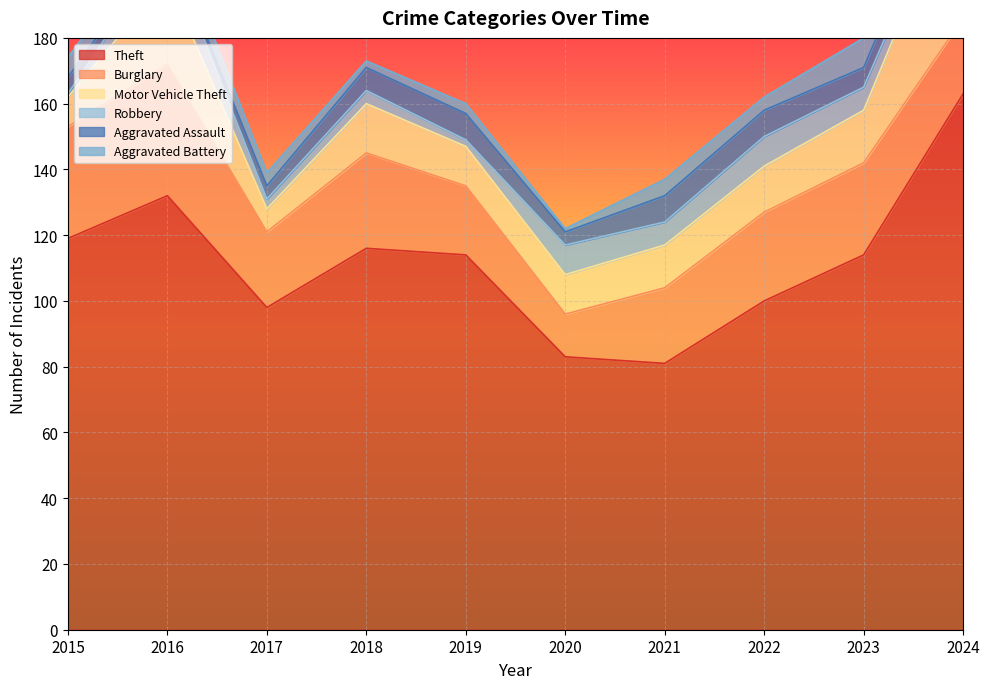

What is the sum of all Burglary values?

261